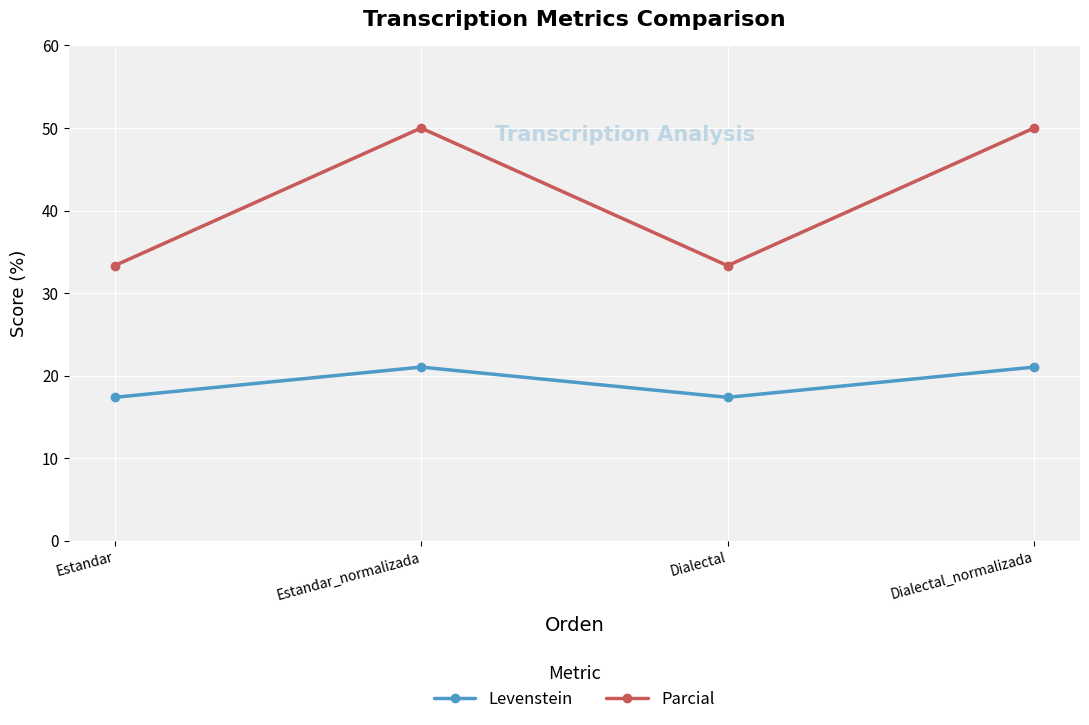

What position from the left is Dialectal_normalizada?

4